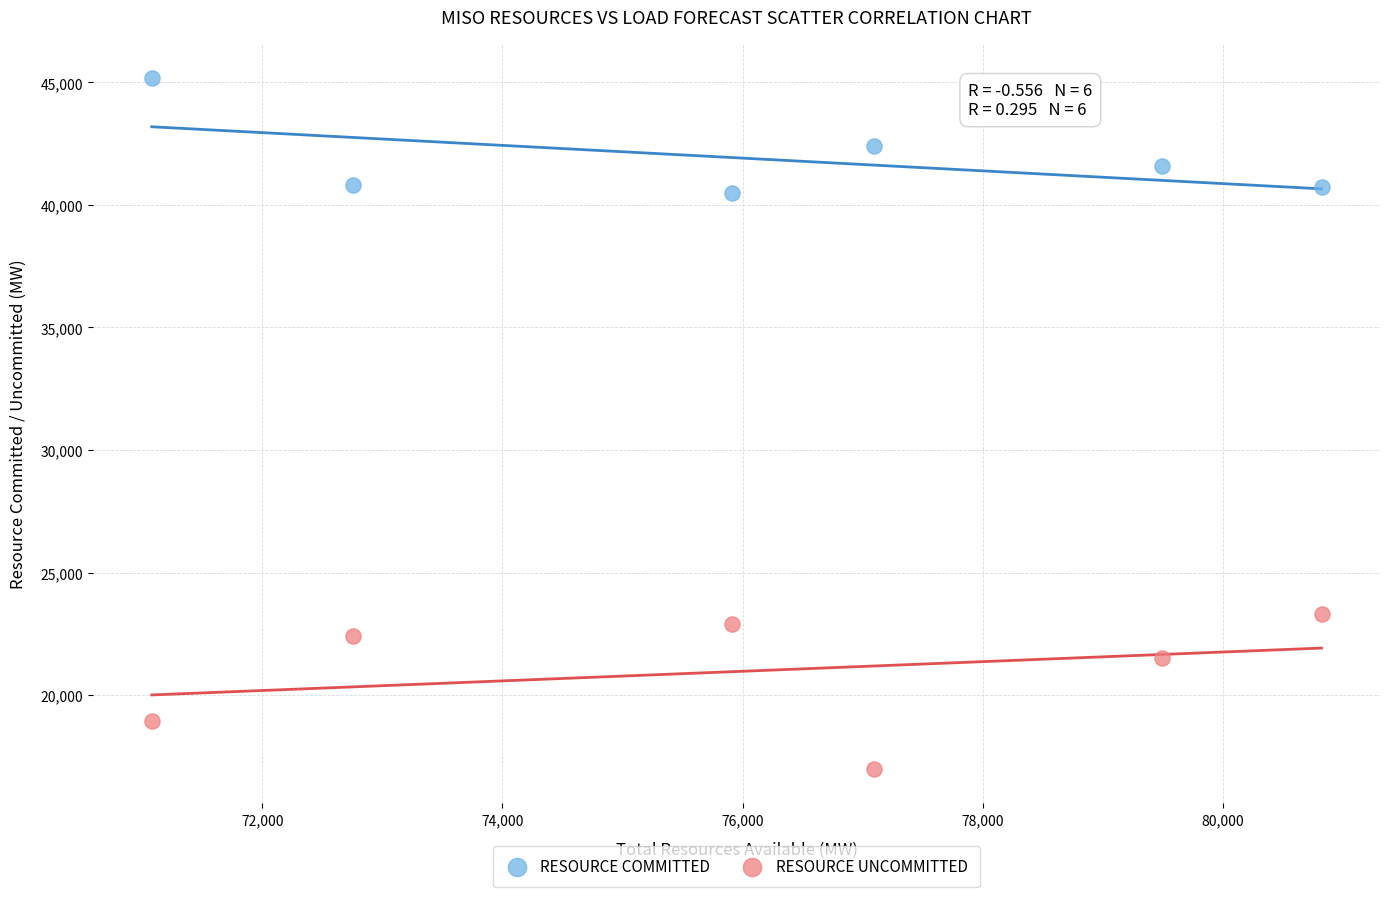

Across all data points, what is the average Y value?

31436.7